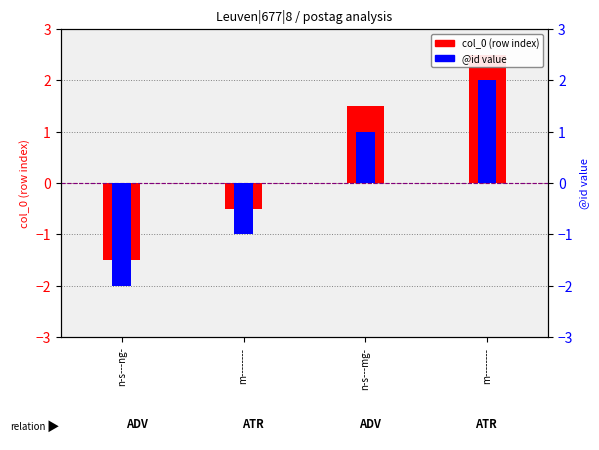

What is the total value across all series at m--------?

-1.5